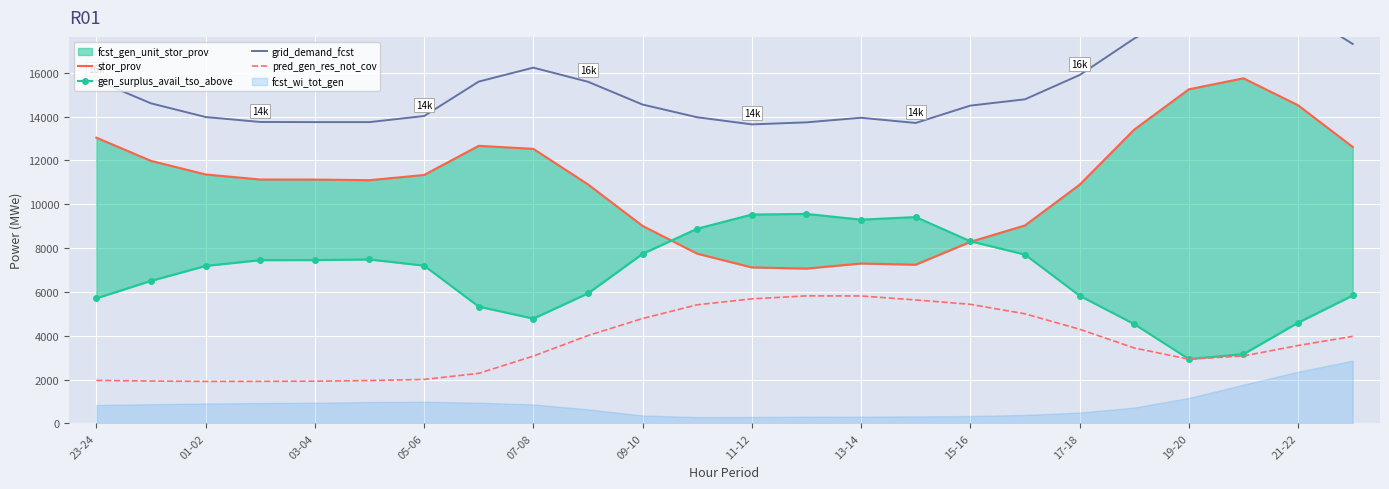

The value of pred_gen_res_not_cov at 21-22 is 3552. True or false?

True